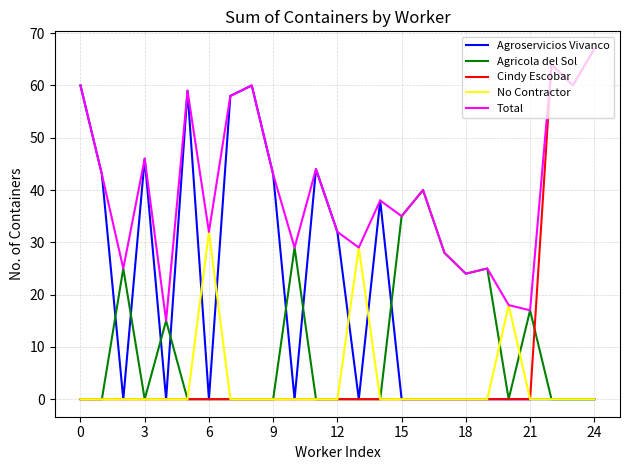

Which series has the largest range (max minus min)?

Cindy Escobar